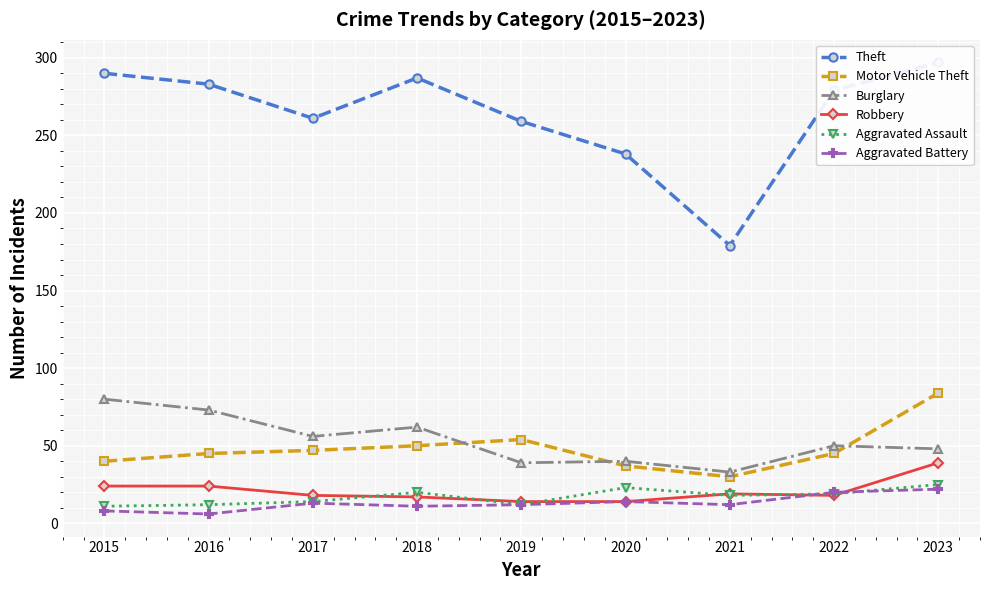

Is the value of Theft at 2018 greater than the value of Aggravated Assault at 2023?

Yes